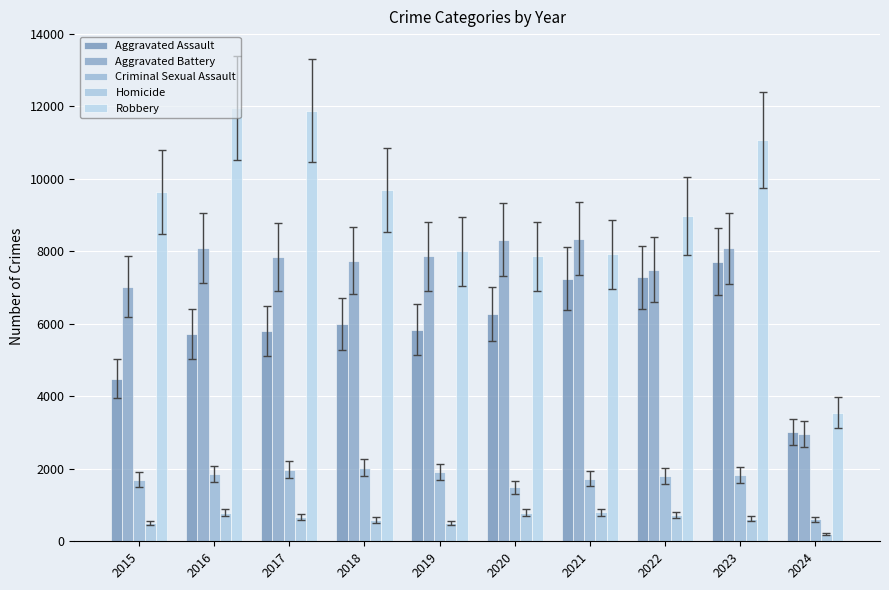

Reading left to right, extract all data points from this chart.

Aggravated Assault: 4480	5712	5793	6001	5841	6264	7242	7280	7708	3007
Aggravated Battery: 7019	8086	7845	7735	7858	8319	8347	7488	8077	2961
Criminal Sexual Assault: 1699	1848	1972	2032	1908	1484	1727	1795	1818	606
Homicide: 496	786	672	588	499	787	804	724	625	192
Robbery: 9638	11960	11880	9681	7995	7855	7920	8962	11059	3549